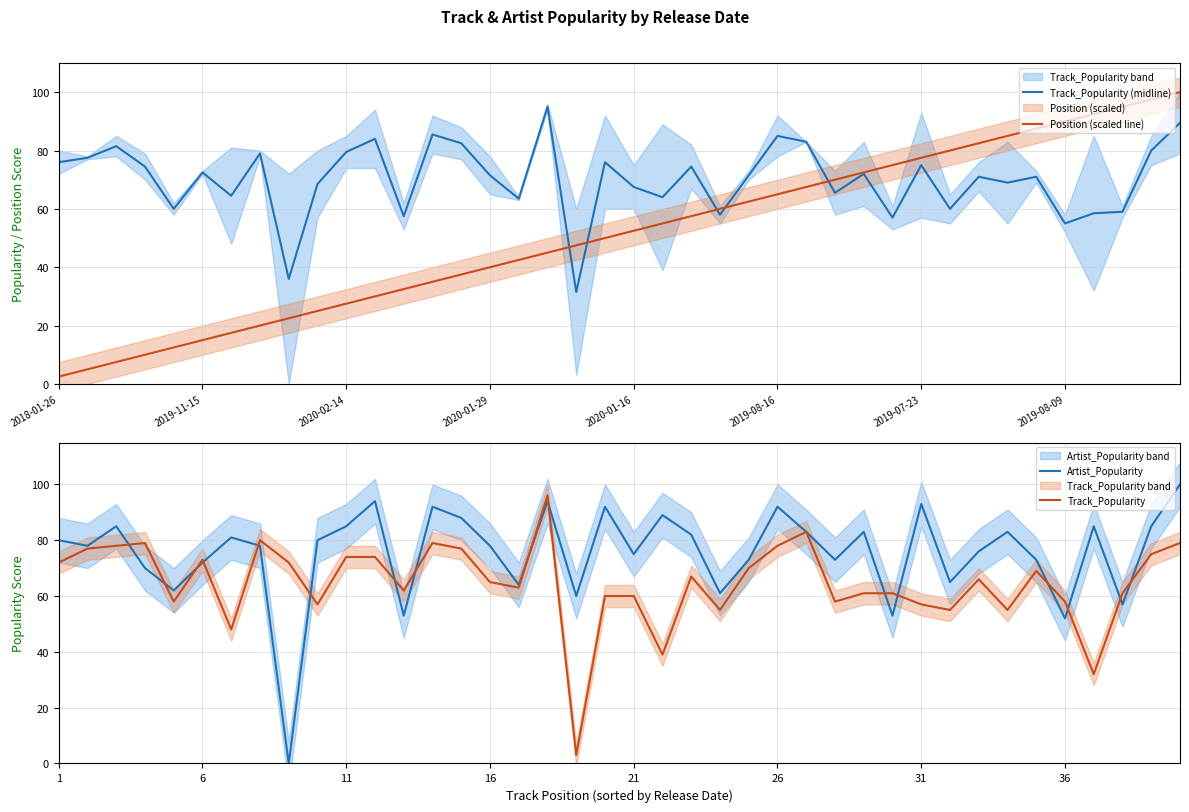

Which series has the largest total across all categories?

Artist_Popularity